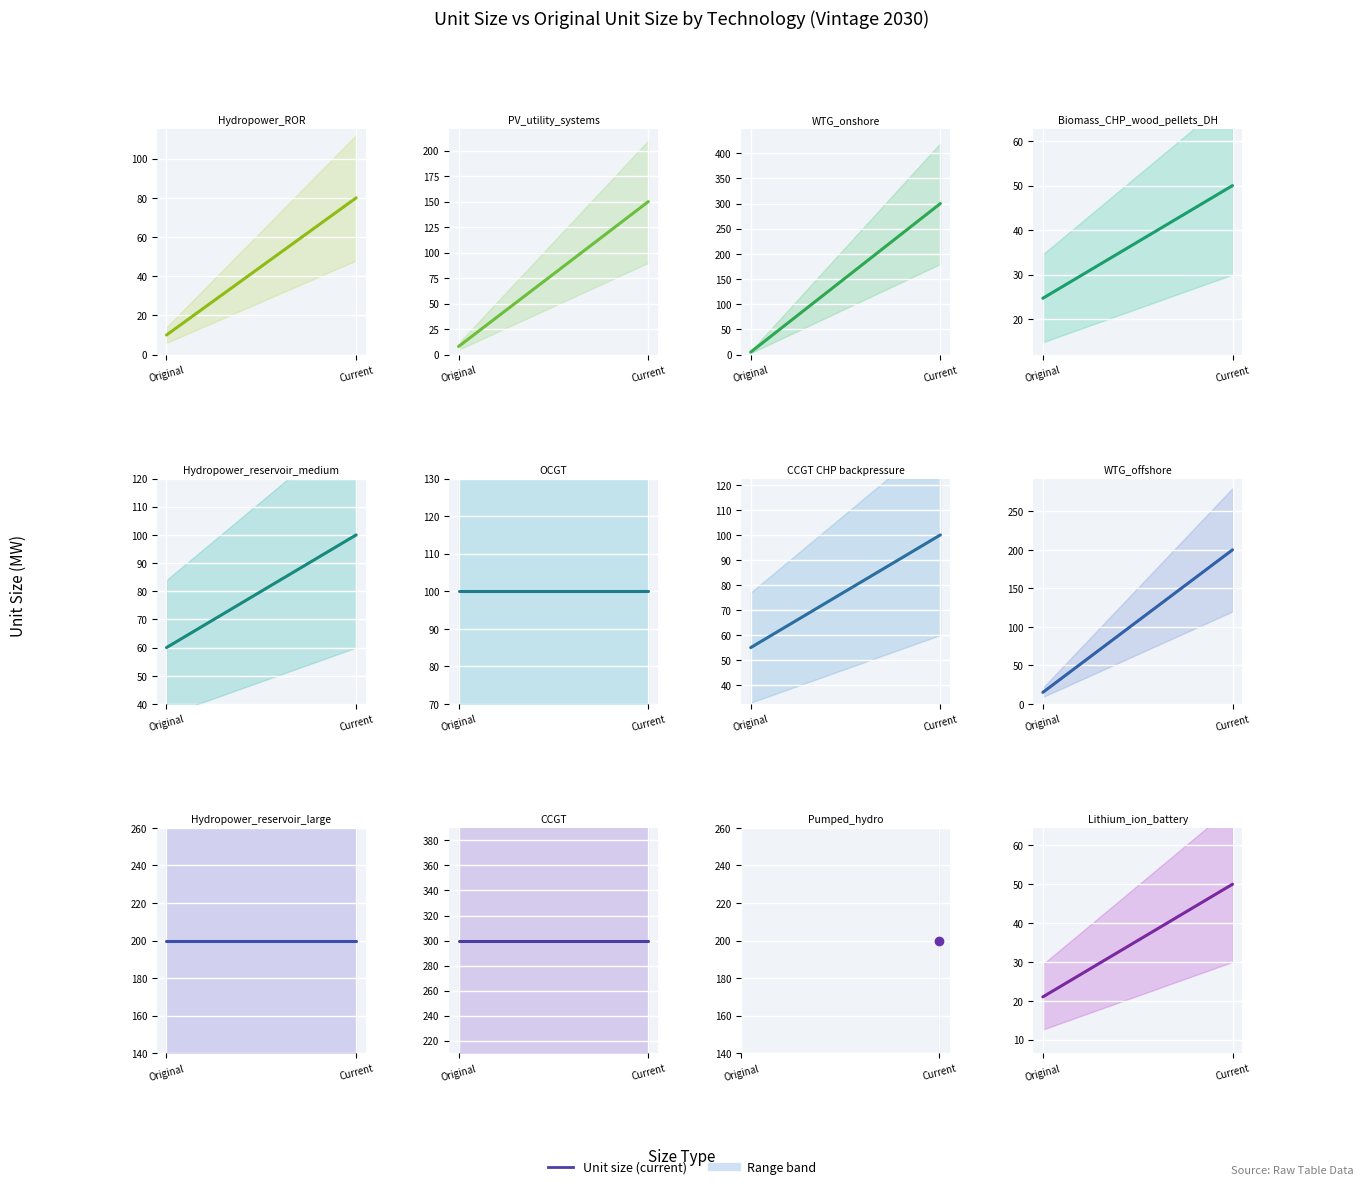

What is the approximate value at Original?

21